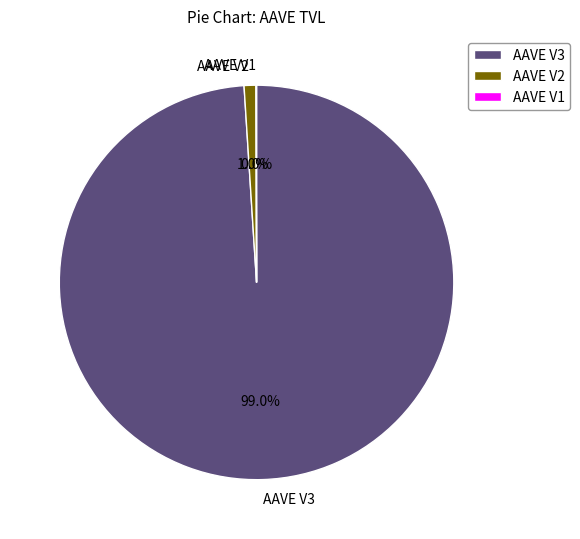

Which slice is the largest?

AAVE V3